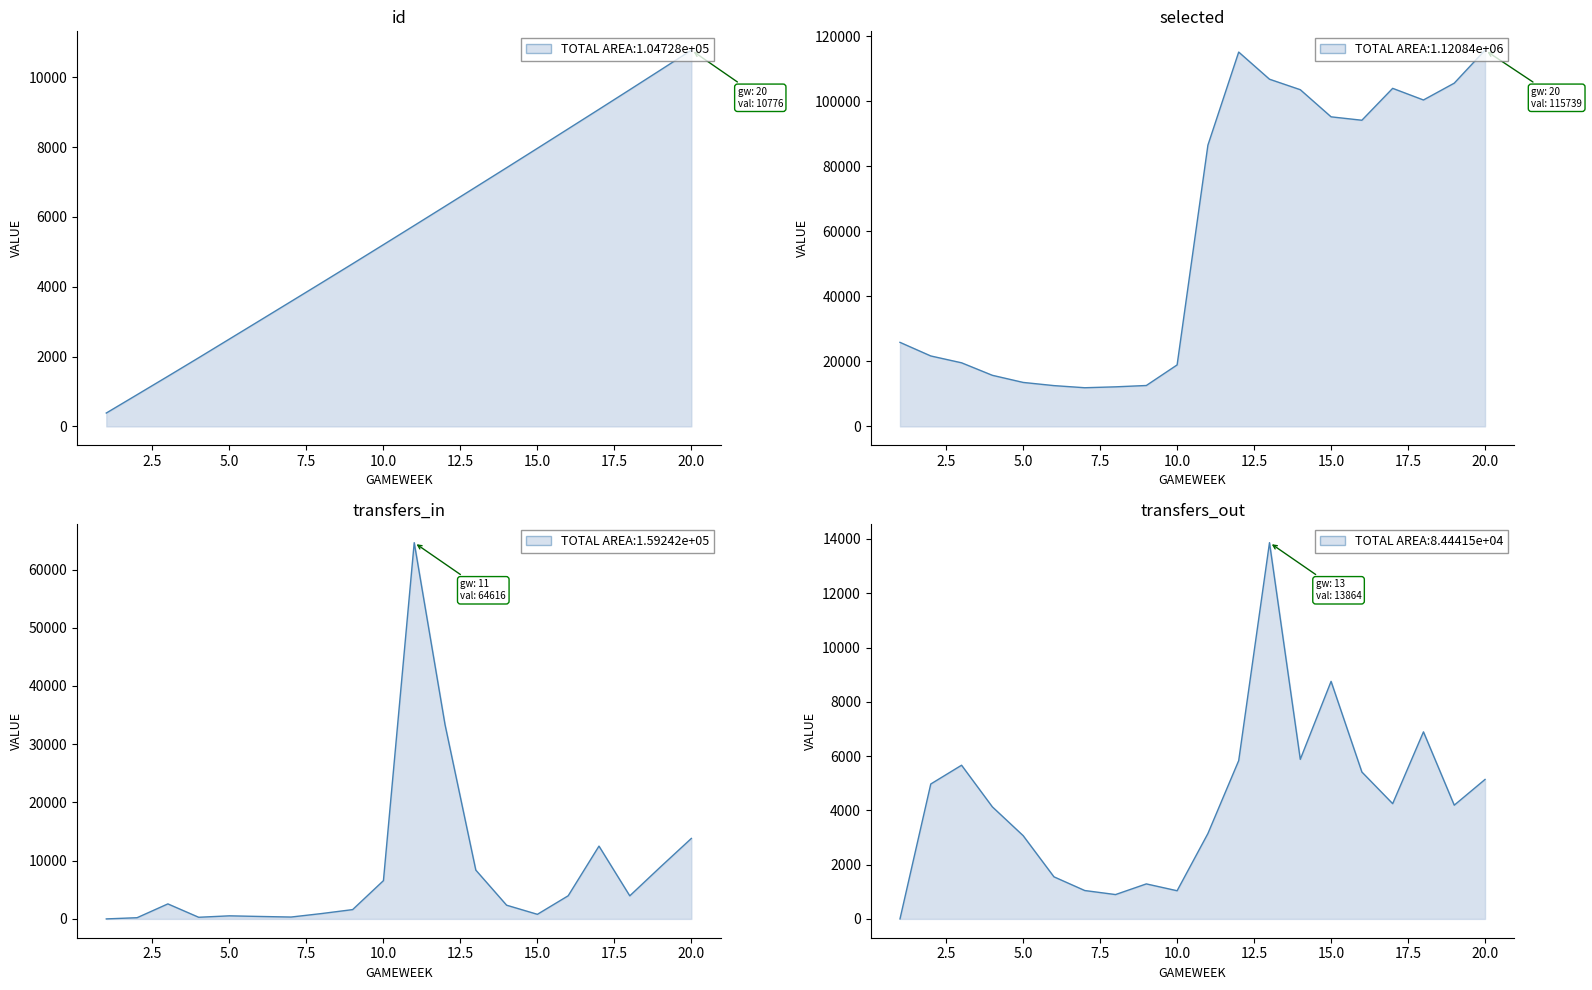

How many intersections are there between transfers_in and transfers_out?

5